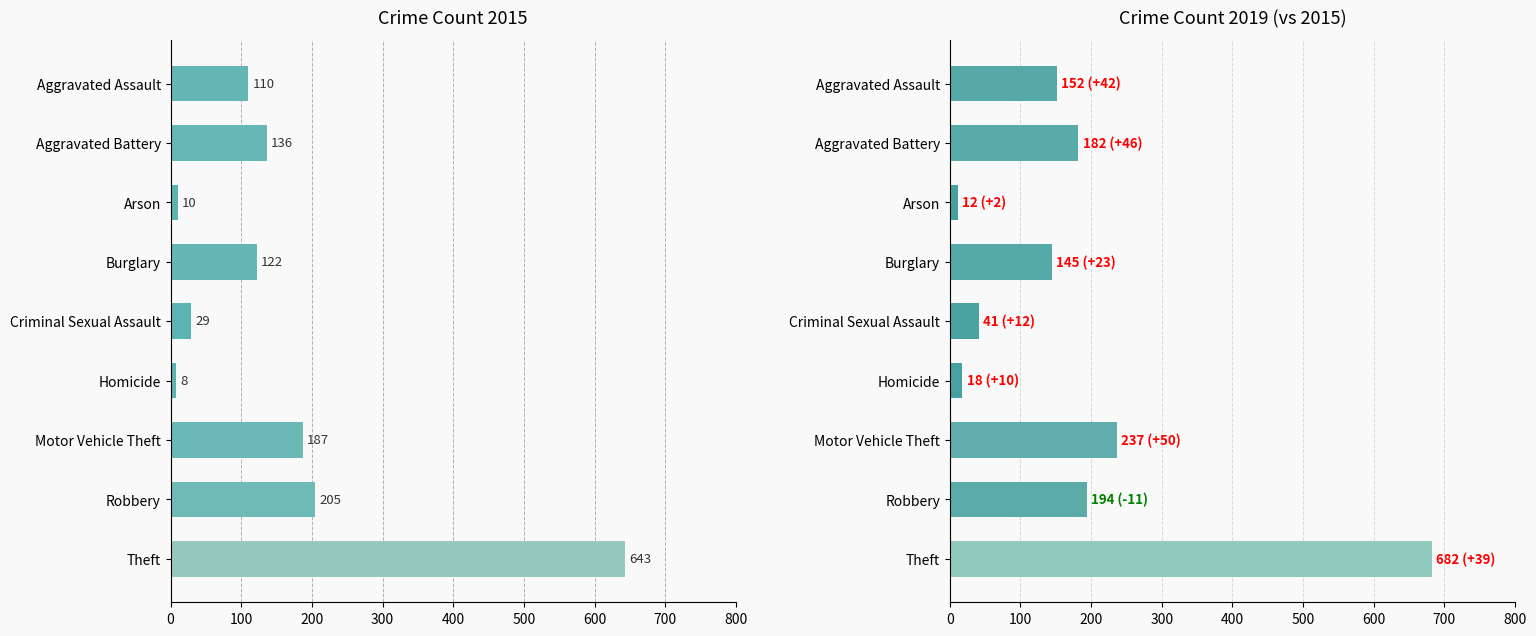

True or false: 2015 has a value of 47 at Motor Vehicle Theft.

False